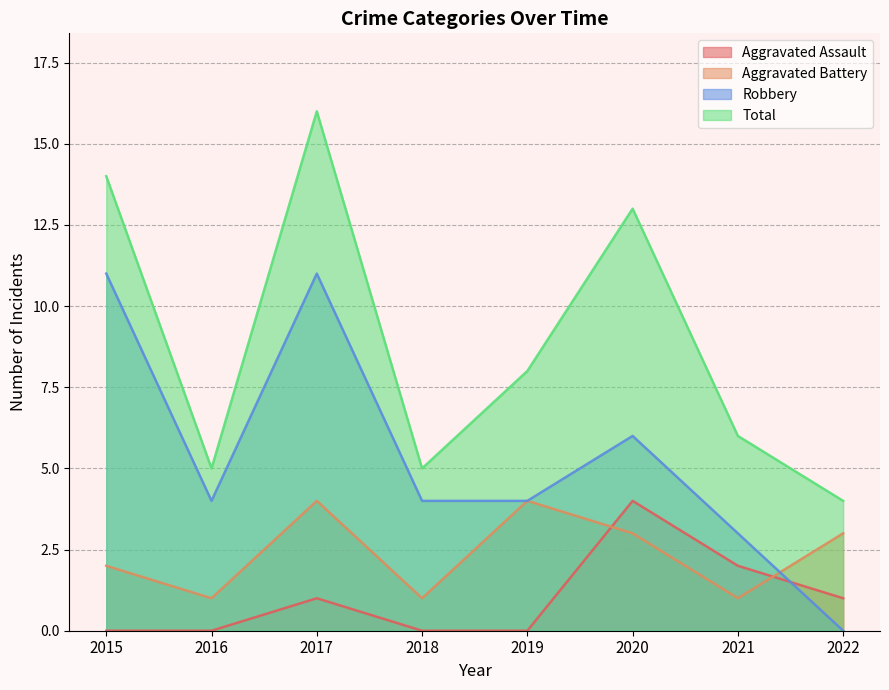

At which category does Aggravated Assault reach its first local peak?

2017